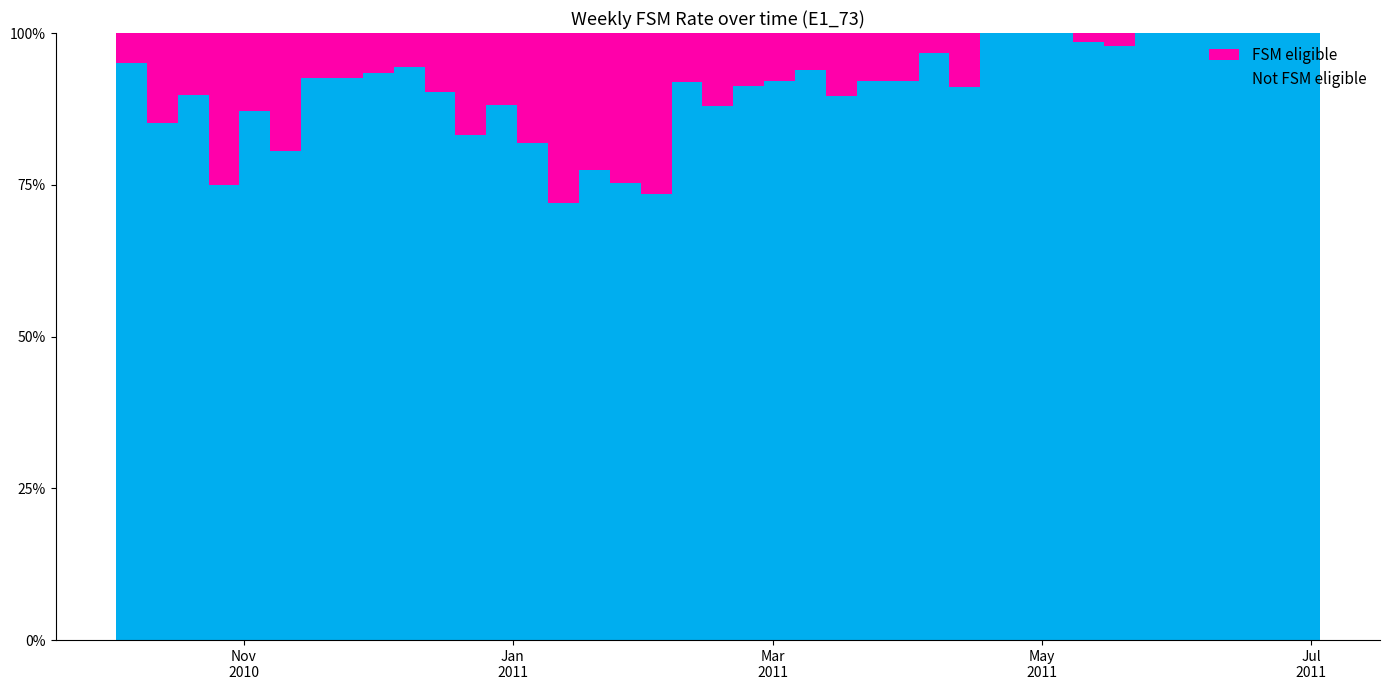

Reading right to left, what are all the values shown in this chart?

0.0	0.0	0.0	0.0	0.0	0.0	0.0	0.0	0.0	0.0	0.0	0.0	0.1	0.0	0.1	0.1	0.1	0.1	0.1	0.1	0.1	0.1	0.3	0.2	0.2	0.3	0.2	0.1	0.2	0.1	0.1	0.1	0.1	0.1	0.2	0.1	0.2	0.1	0.1	0.1